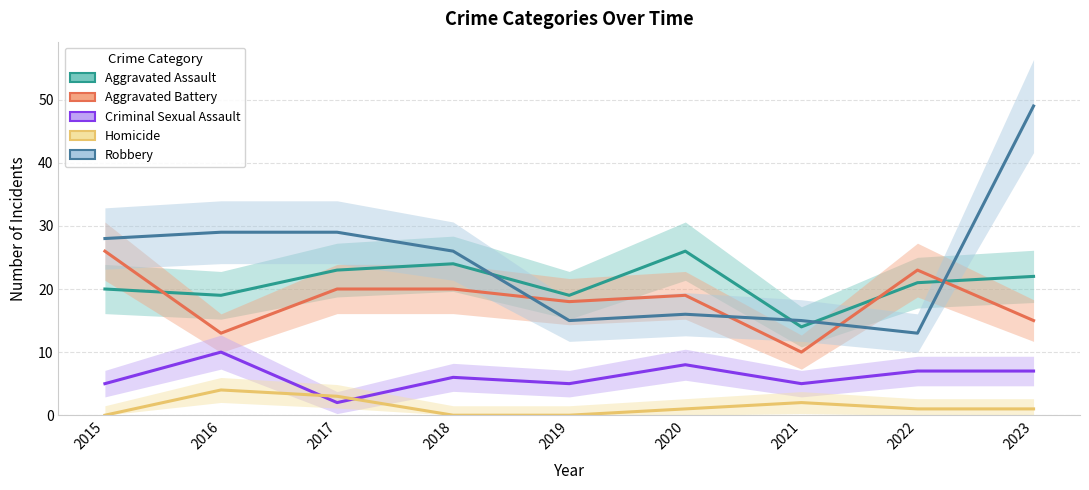

At which label does Homicide reach its minimum?

2015